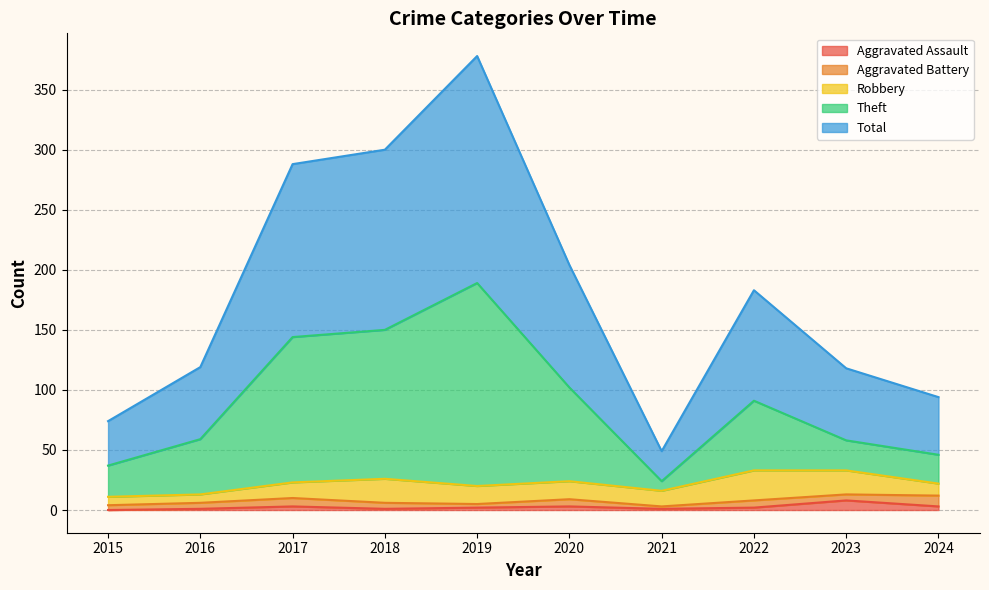

Which category has the highest value in the Total series?

2019